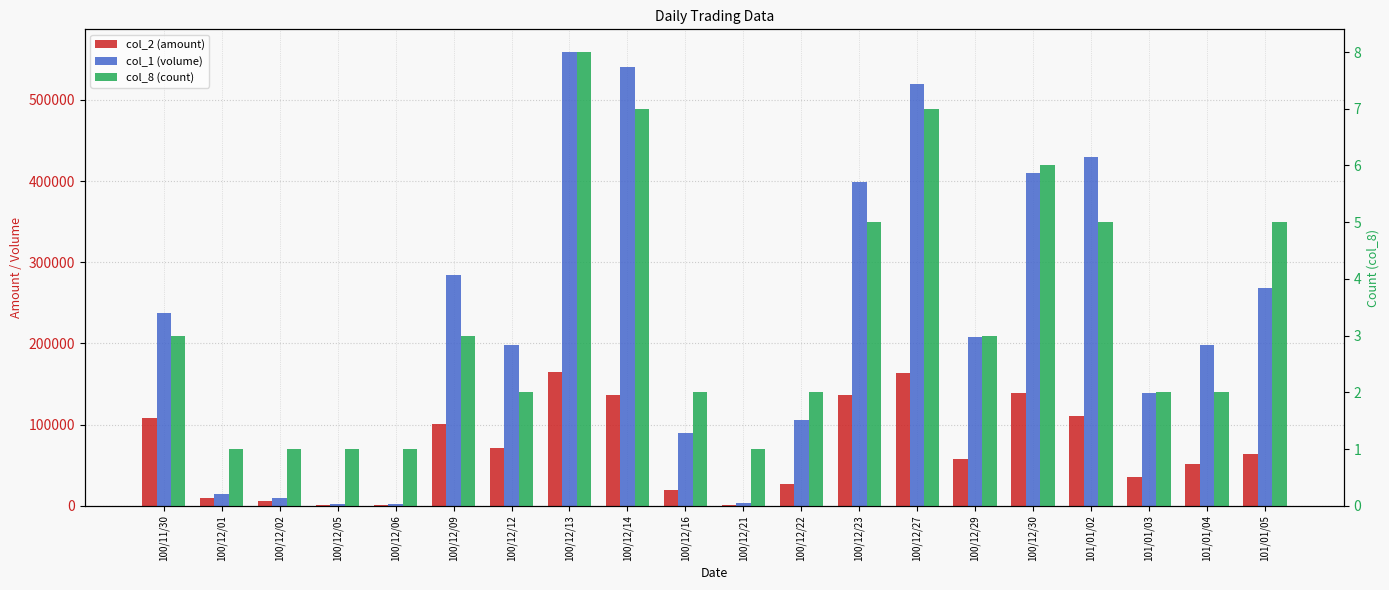

Rank the series by their maximum value, from highest to lowest.

col_1 (volume), col_2 (amount), col_8 (count)